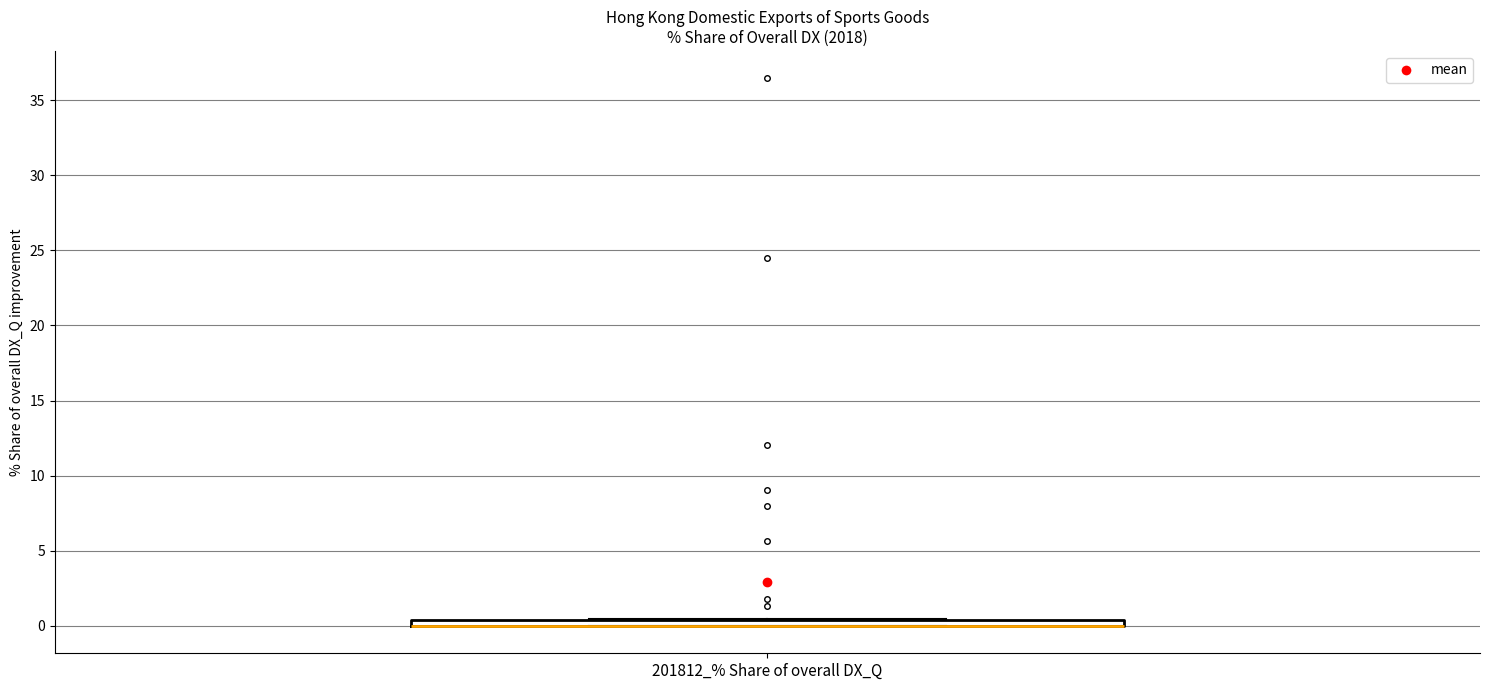

Where is the upper edge of the box for 201812_% Share of overall DX_Q on the y-axis? The values are not printed on the chart, so give them approximately, as read against the axis.

0.5